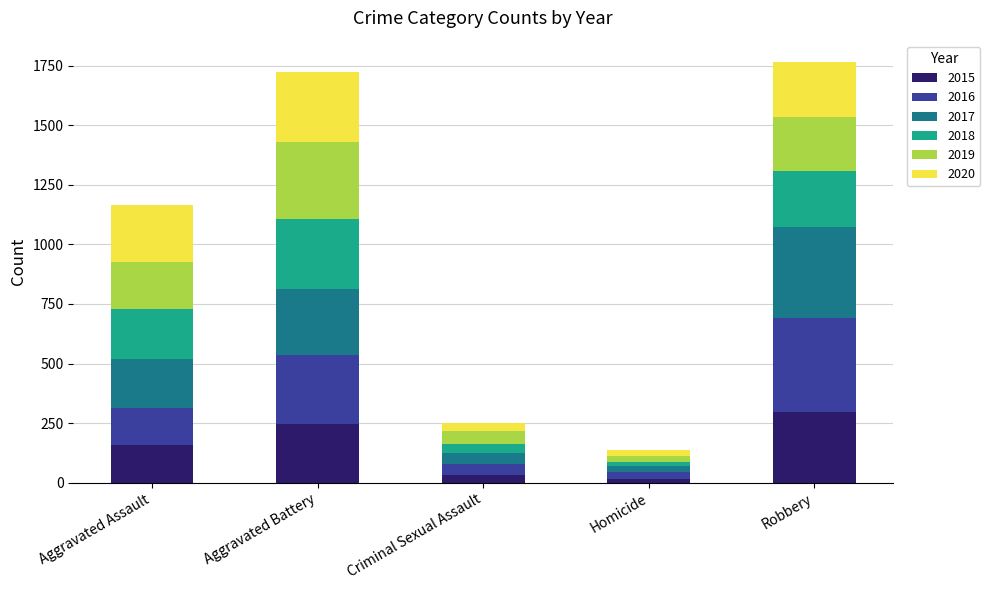

Reading left to right, what are the values for 2015?

Aggravated Assault=160	Aggravated Battery=246	Criminal Sexual Assault=34	Homicide=17	Robbery=297